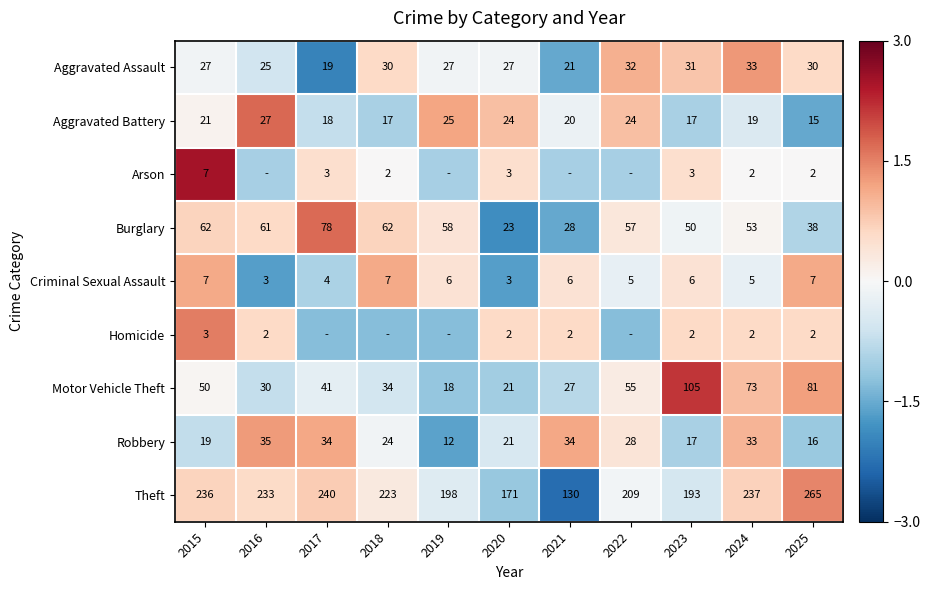

Is the value of Motor Vehicle Theft at 2017 greater than the value of Aggravated Battery at 2017?

Yes